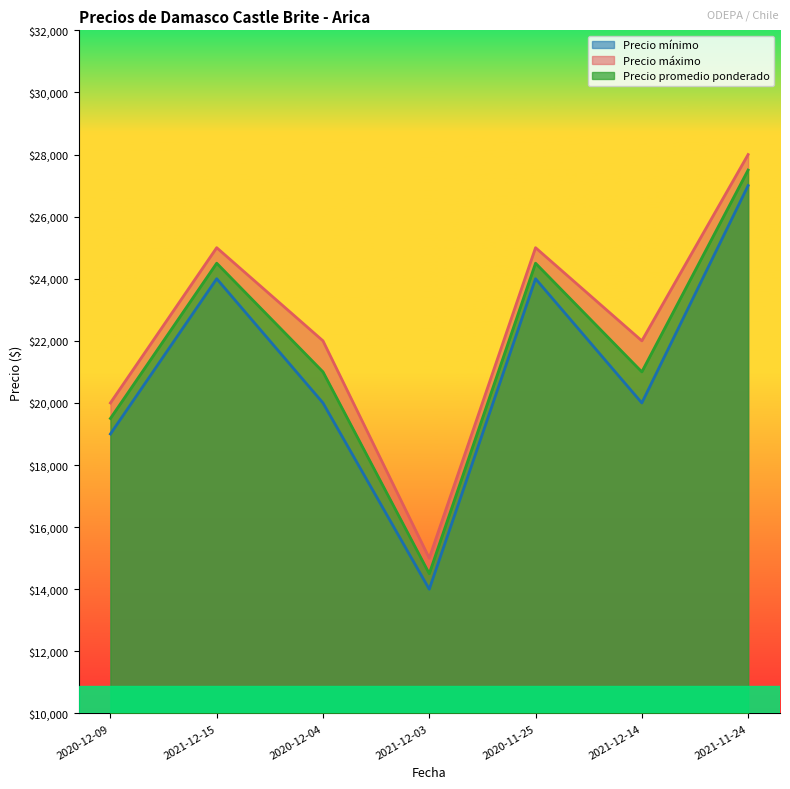

Is it true that Precio mínimo equals 30377 at 2020-12-09?

False